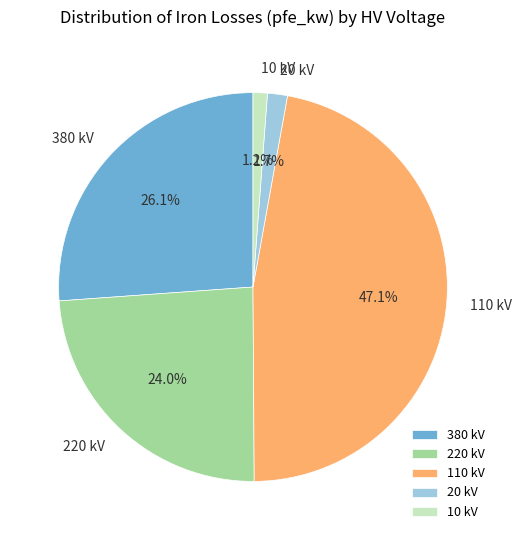

What is the ratio of the value at 380 kV to the value at 220 kV?

1.1